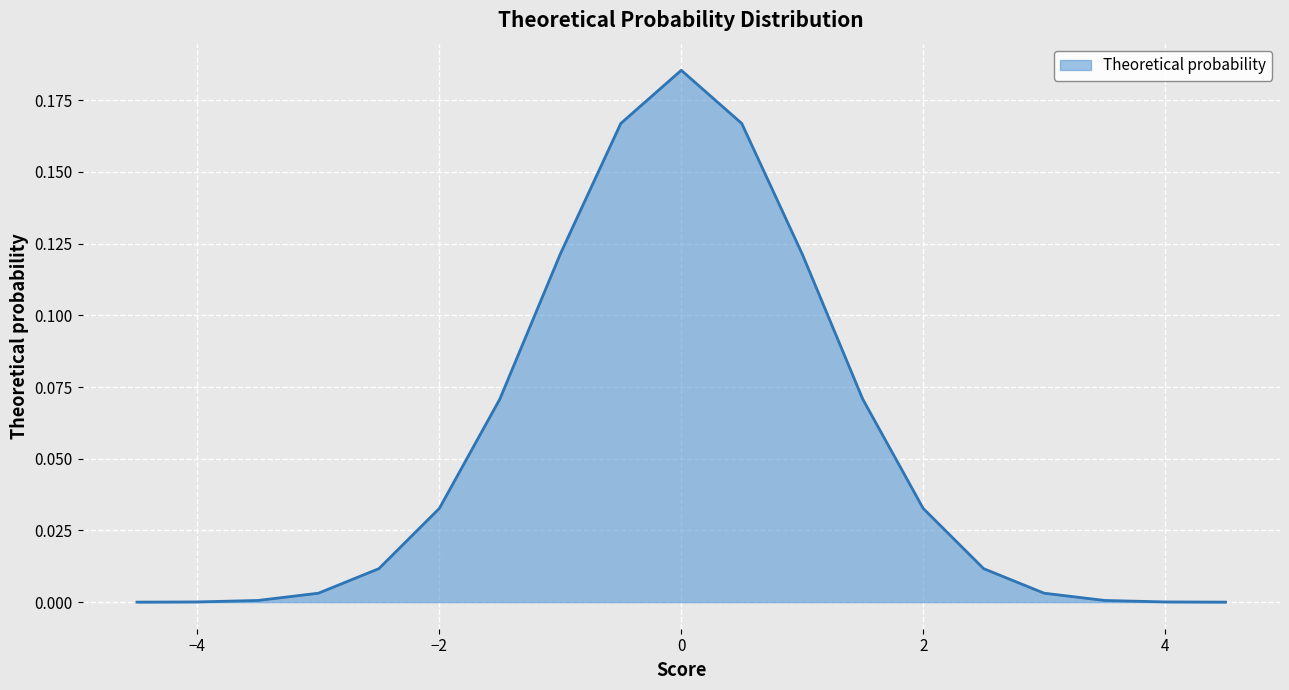

What is the greatest value displayed?

0.2